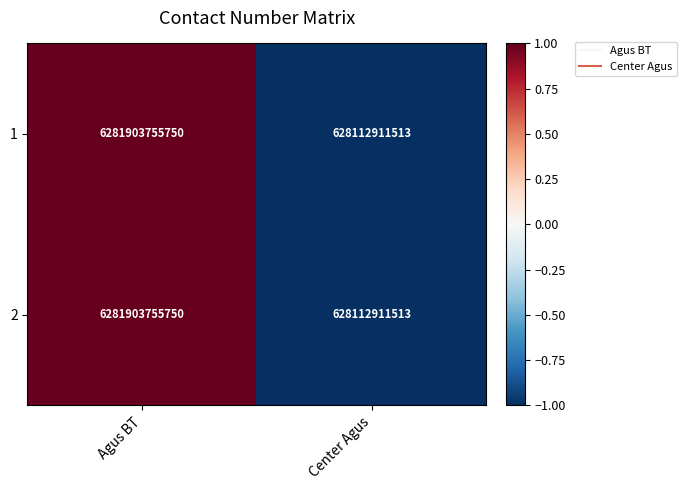

Rank the categories by 2 value from highest to lowest.

Agus BT, Center Agus